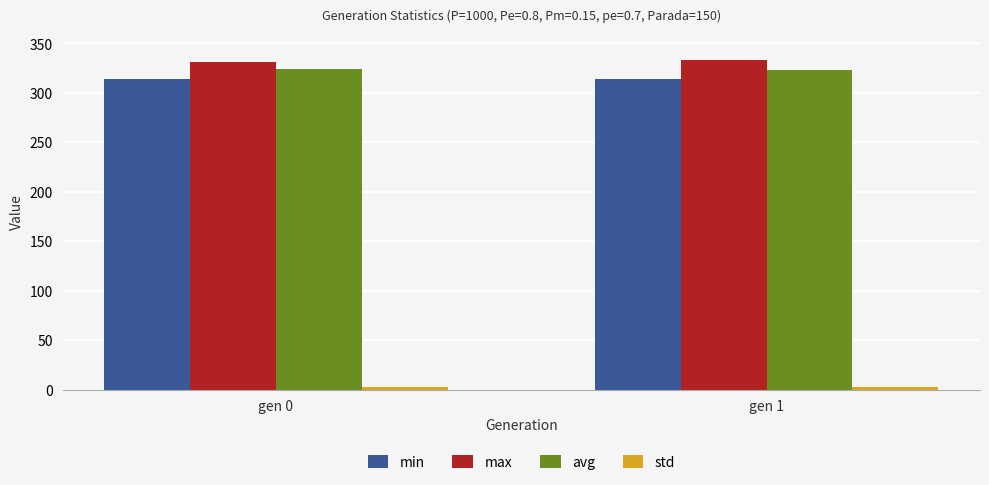

What is the lowest value of the avg series?

323.0